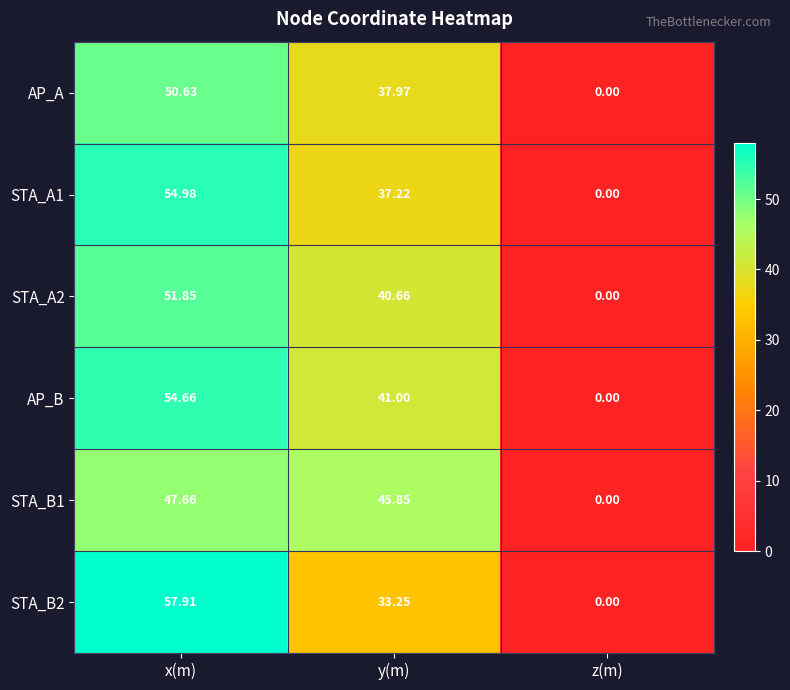

How many distinct data groups are displayed?

6